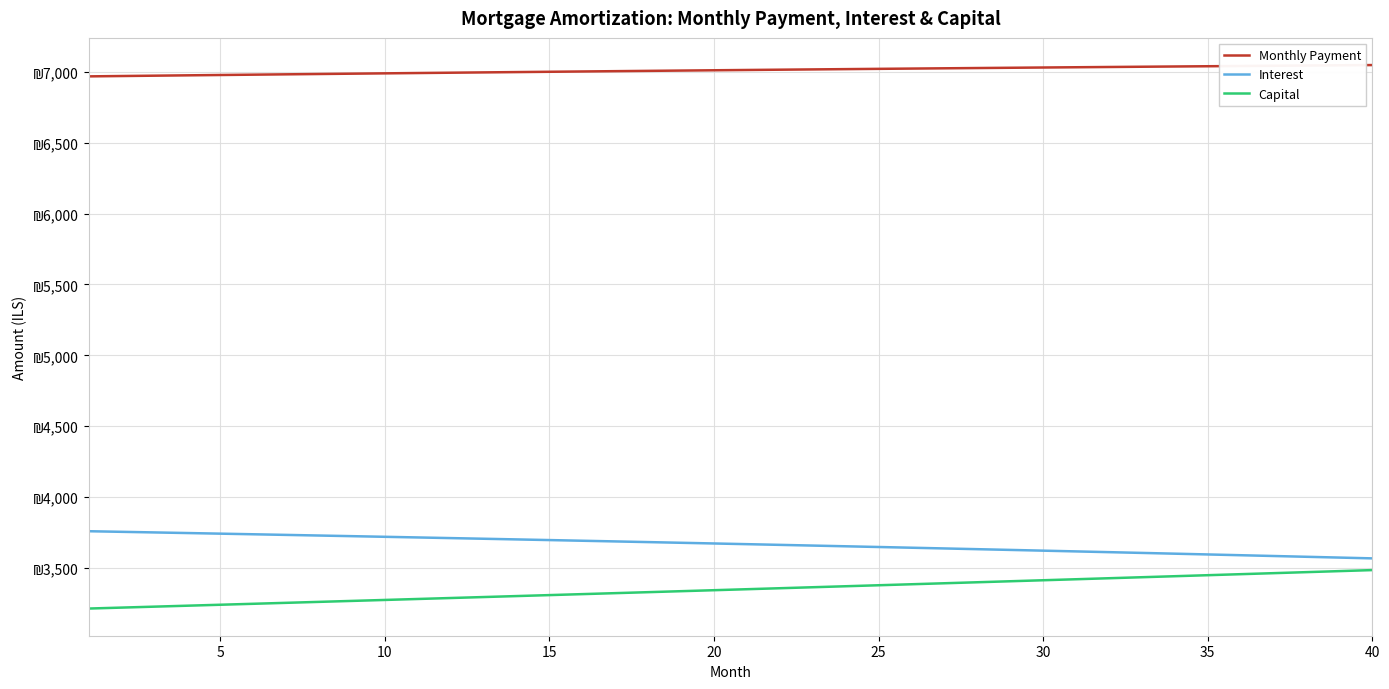

Where does the Monthly Payment series first go above 7014?

20